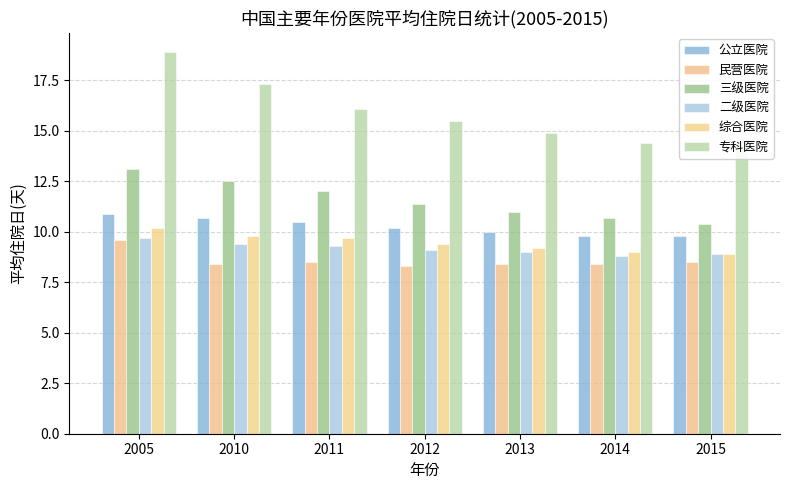

What is the total value across all series at 2010?

68.1